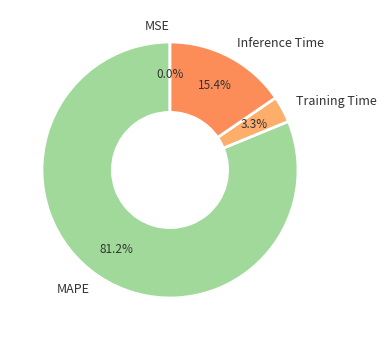

The Training Time slice represents 9% of the pie. True or false?

False